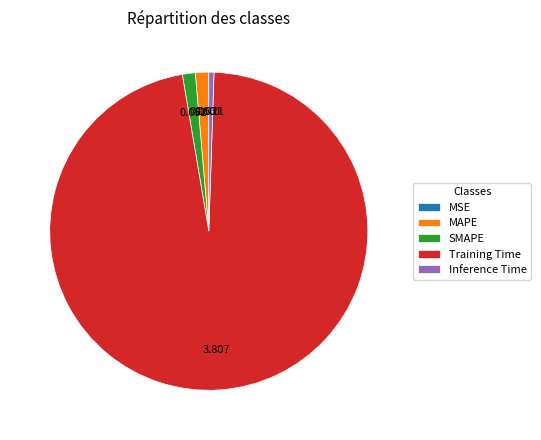

Which slice is the largest?

Training Time